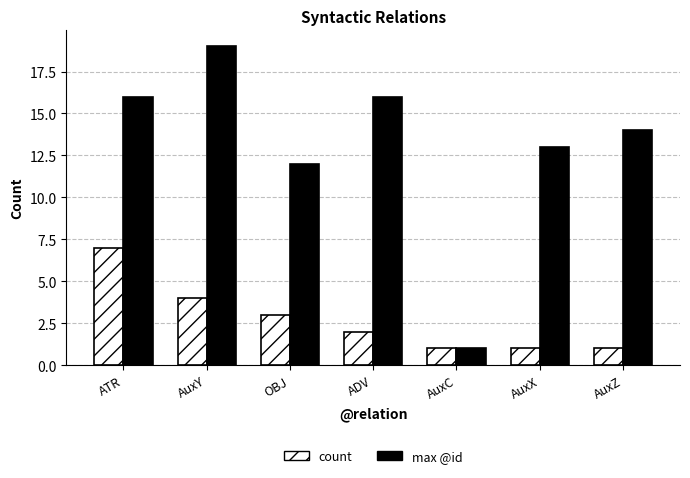

What is the approximate value of count at ATR?

7